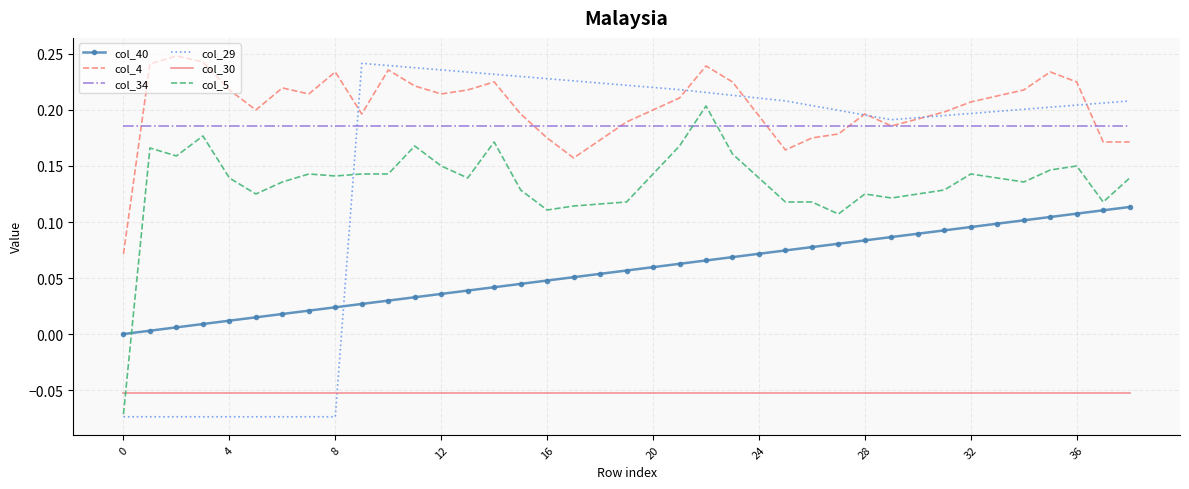

Which series has the widest spread of values?

col_29